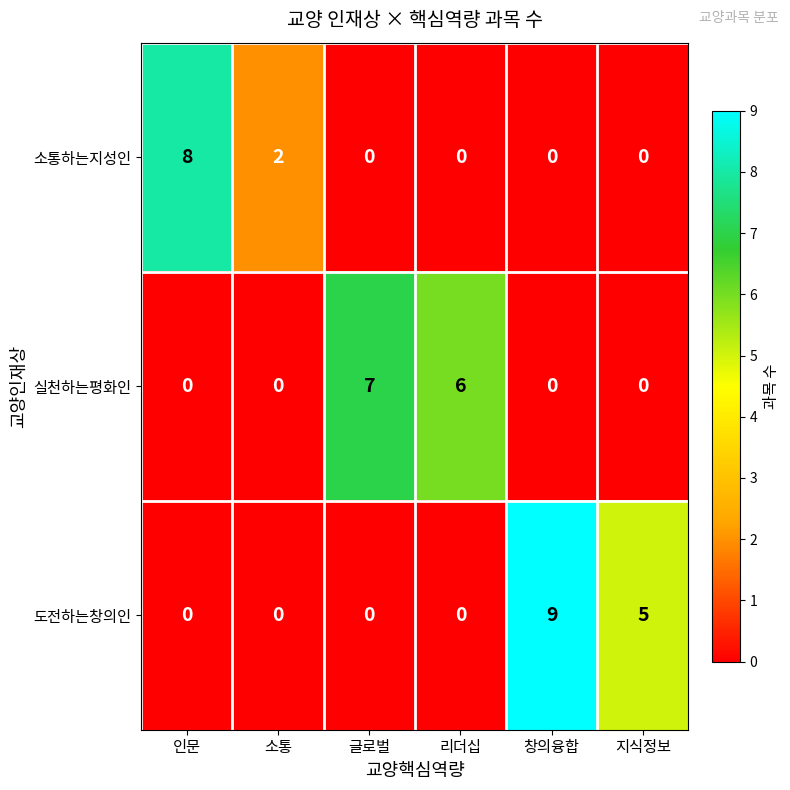

List the series in order of their peak value, lowest first.

실천하는평화인, 소통하는지성인, 도전하는창의인